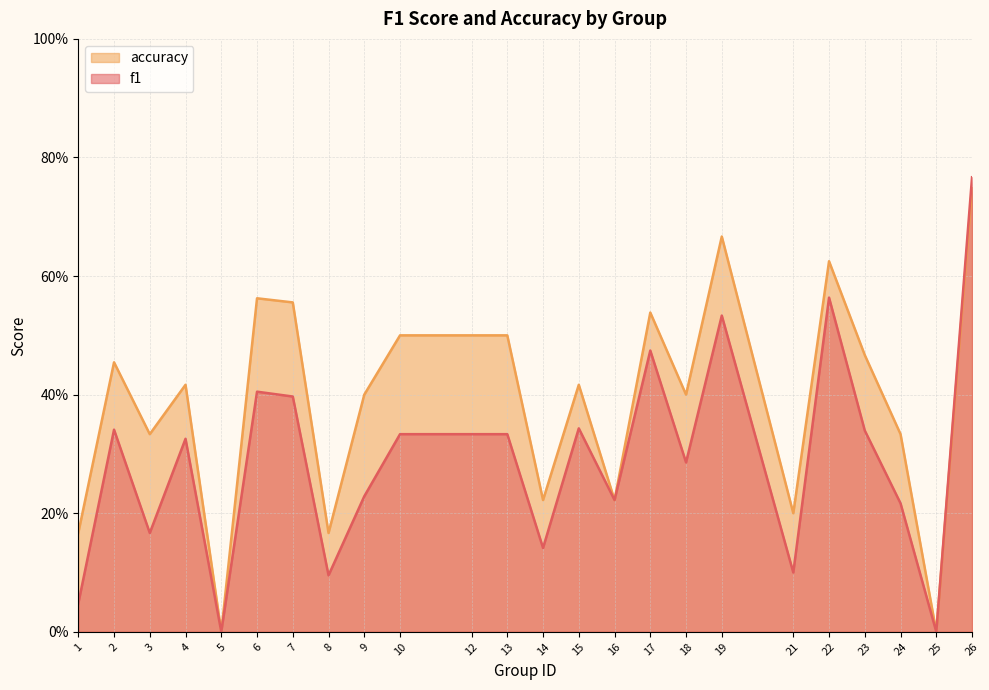

How many series are shown in this chart?

2